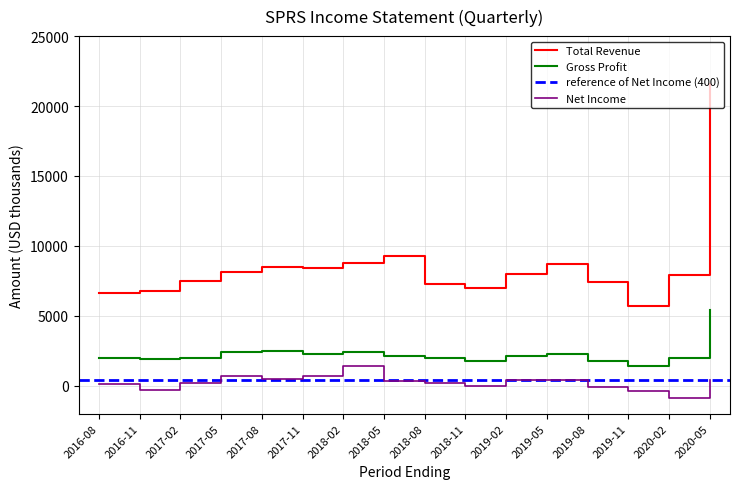

True or false: Net Income and Total Revenue intersect in this chart.

False